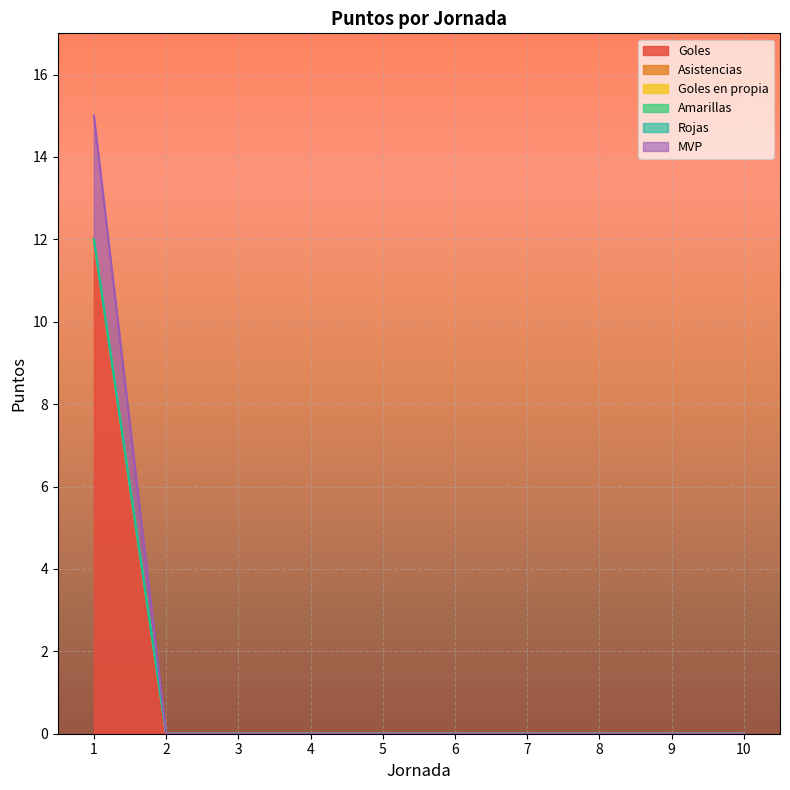

At which category is the sum across all series the highest?

1